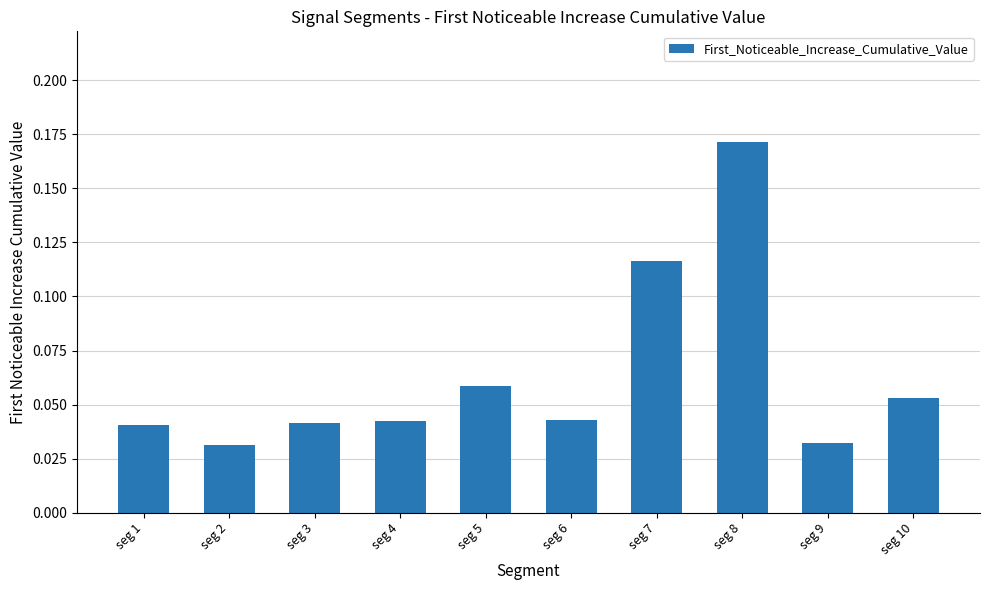

At which category does the chart reach its peak across all series?

seg 8